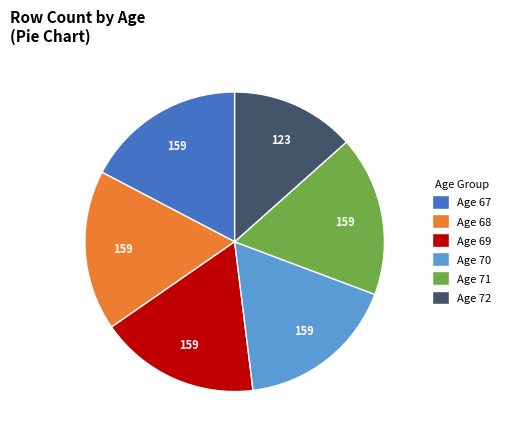

How many slices are in this pie chart?

6